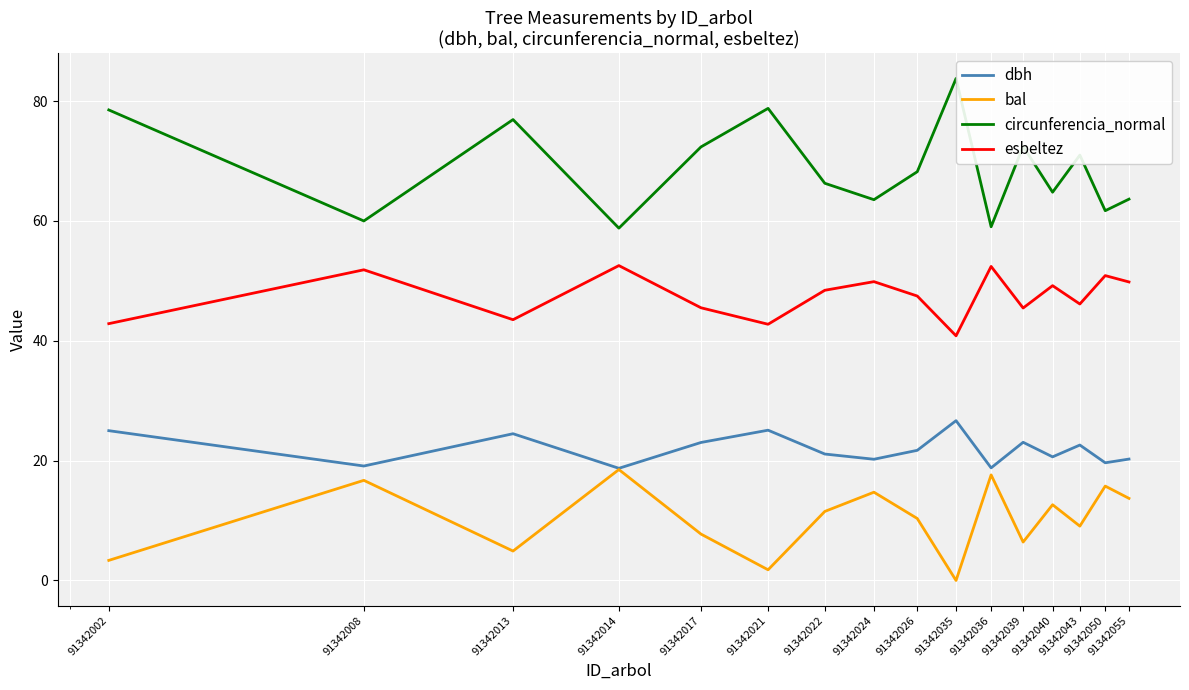

What is the value of the dbh point at the 10th from the left?

26.7